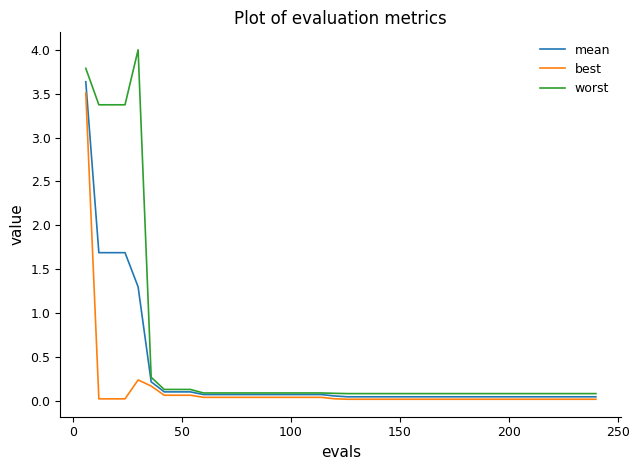

What is the greatest value displayed?

4.0